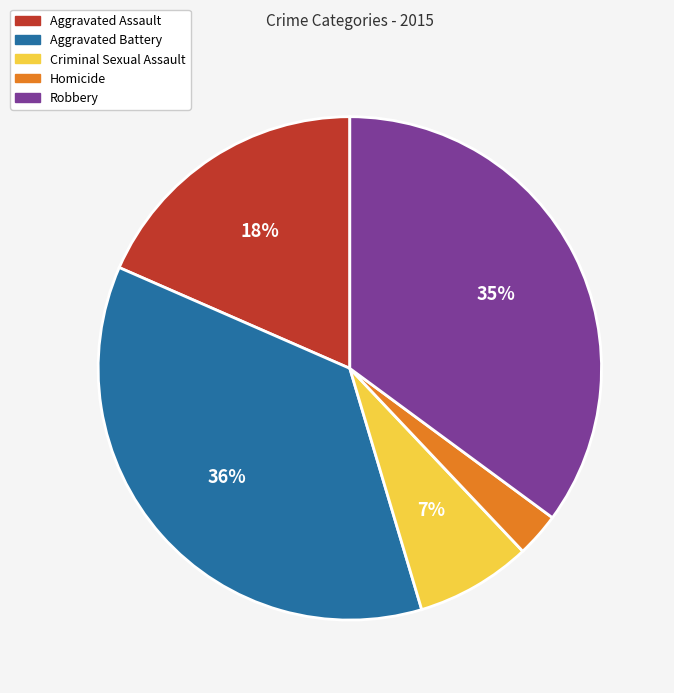

Is Aggravated Battery the majority of the pie?

No